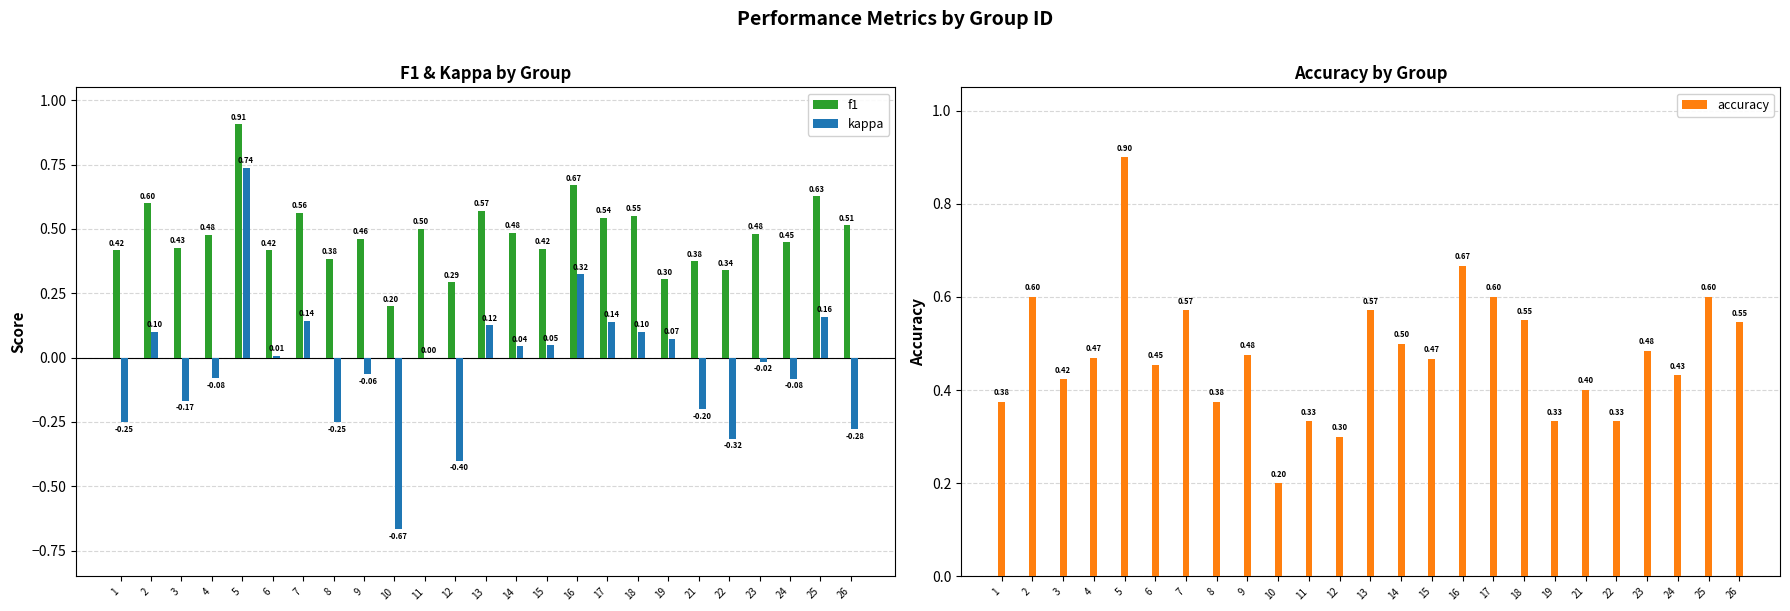

How many bars are there in each group?

3